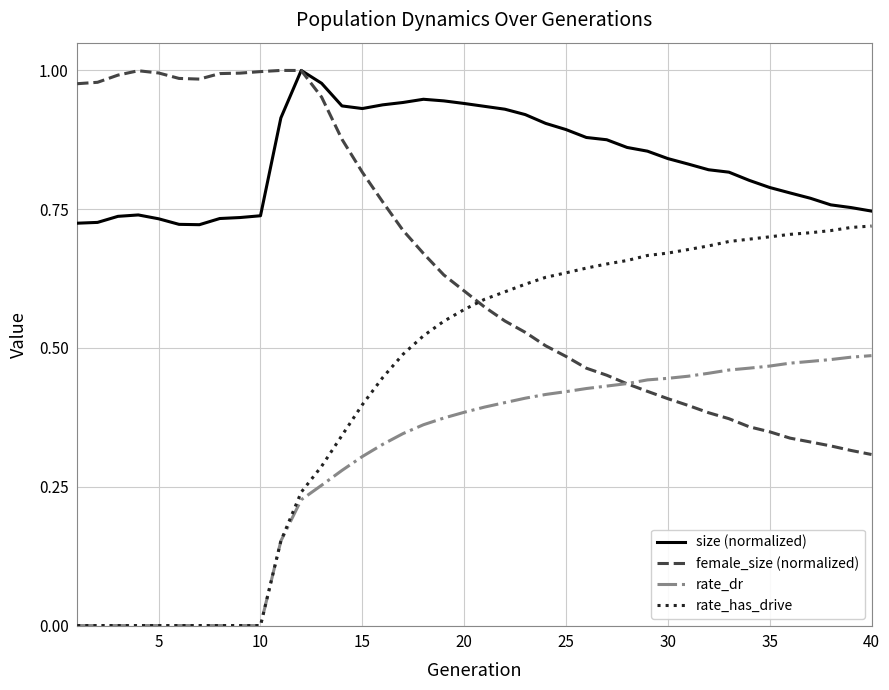

True or false: rate_has_drive and size (normalized) intersect in this chart.

False